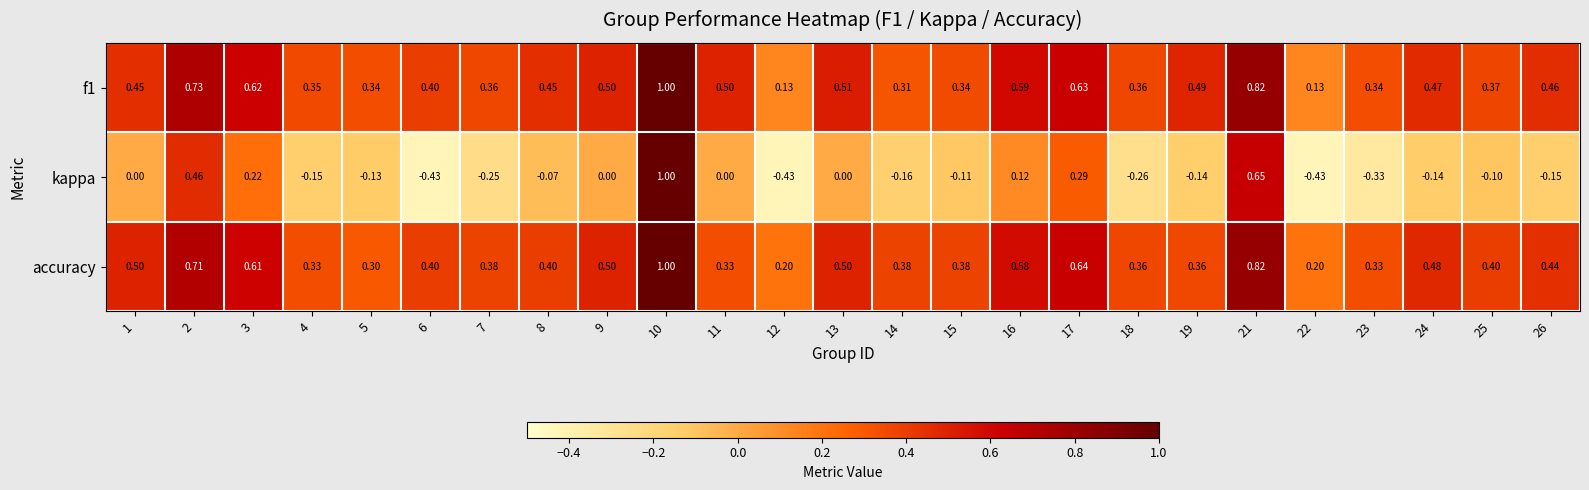

Which series changed the most between 9 and 16?

kappa